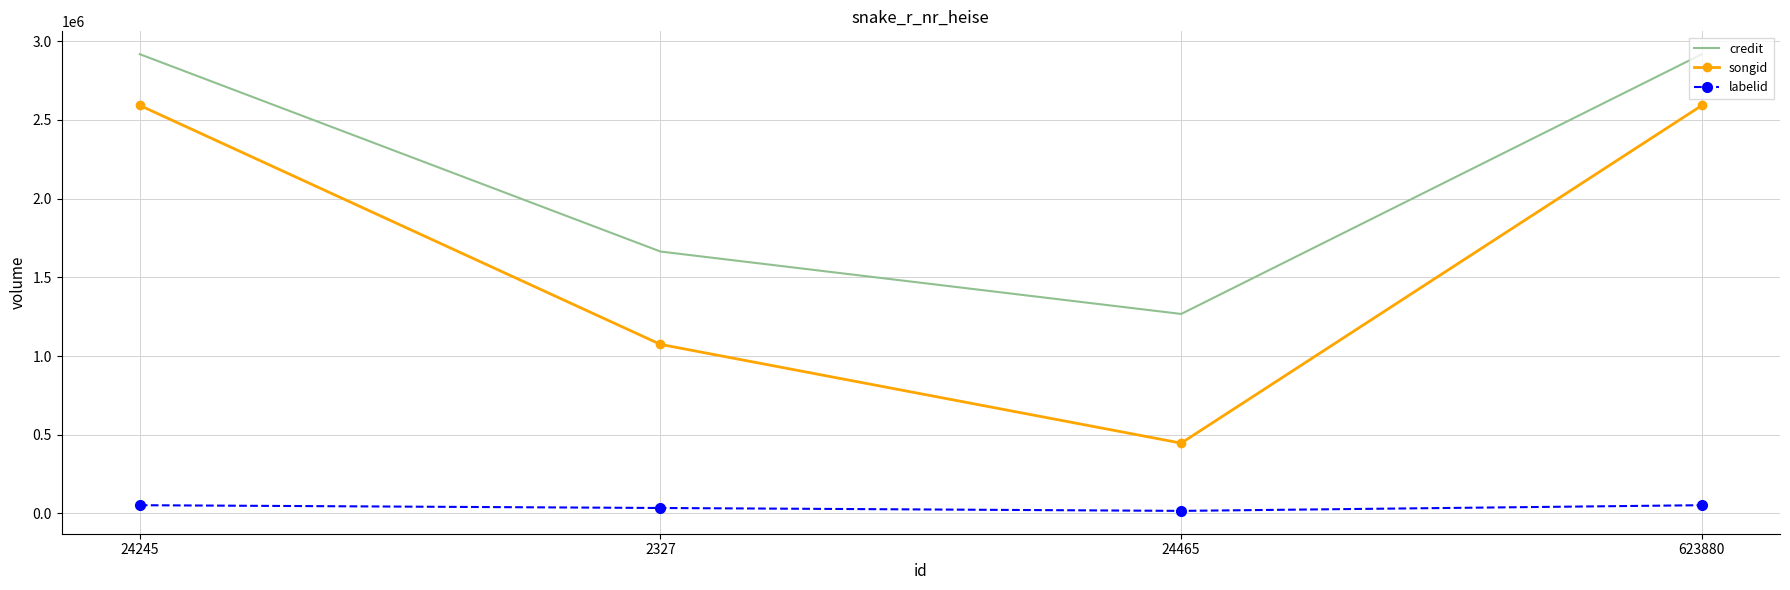

Which series has the largest range (max minus min)?

songid